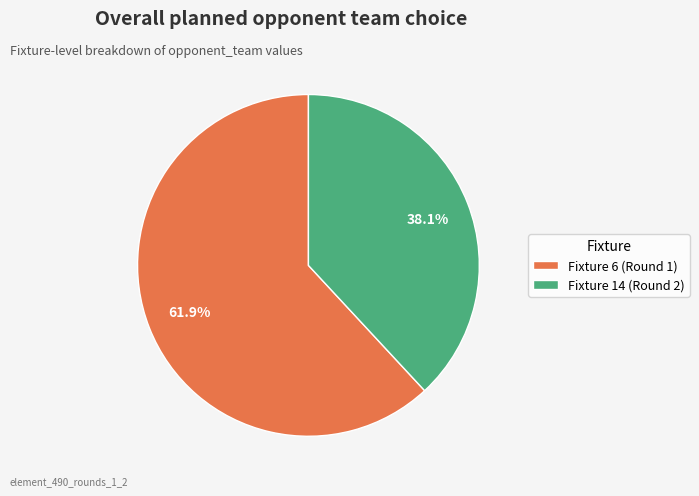

To the nearest percent, what is the difference between the largest and smallest slice percentages?

24%